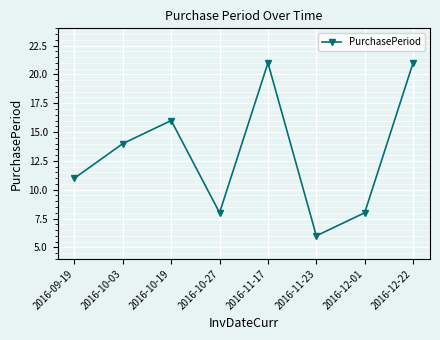

What is the maximum value shown in the chart?

21